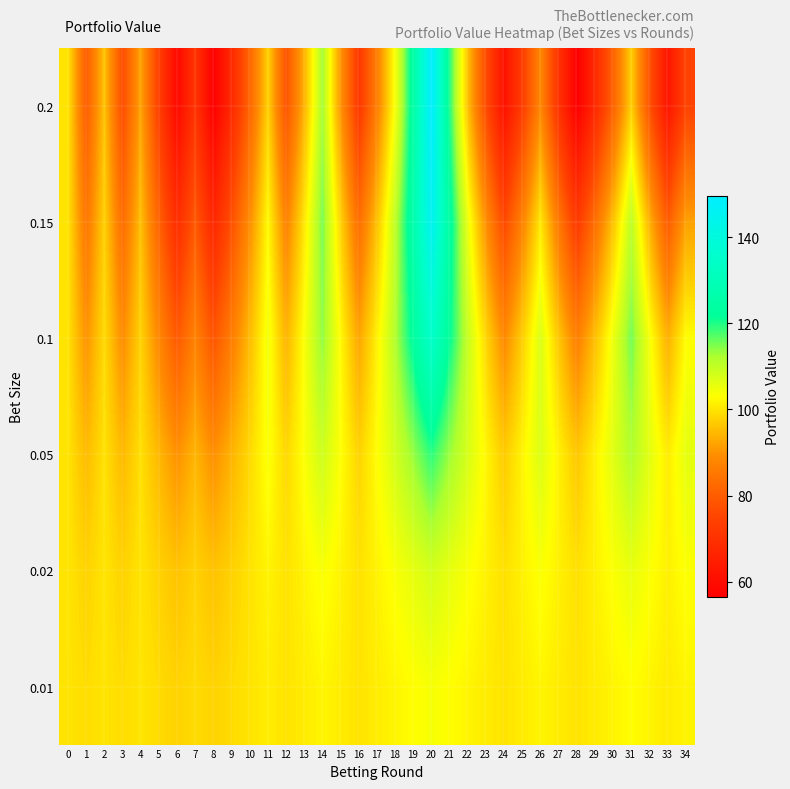

Reading left to right, what are all the values shown in this chart?

0.01: 0=100.0	1=99.0	2=100.0	3=99.0	4=100.0	5=99.0	6=98.0	7=99.0	8=98.0	9=99.0	10=100.0	11=100.9	12=99.9	13=100.9	14=101.9	15=100.9	16=99.9	17=100.9	18=101.9	19=102.9	20=104.0	21=102.9	22=101.9	23=100.9	24=99.9	25=100.9	26=101.9	27=100.9	28=99.9	29=100.9	30=101.9	31=102.9	32=101.9	33=100.8	34=101.8
0.02: 0=100.0	1=98.0	2=100.0	3=98.0	4=99.9	5=97.9	6=96.0	7=97.9	8=95.9	9=97.8	10=99.8	11=101.8	12=99.8	13=101.8	14=103.8	15=101.7	16=99.7	17=101.7	18=103.7	19=105.8	20=107.9	21=105.7	22=103.6	23=101.6	24=99.5	25=101.5	26=103.5	27=101.5	28=99.4	29=101.4	30=103.5	31=105.5	32=103.4	33=101.3	34=103.4
0.05: 0=100.0	1=95.0	2=99.8	3=94.8	4=99.5	5=94.5	6=89.8	7=94.3	8=89.6	9=94.1	10=98.8	11=103.7	12=98.5	13=103.4	14=108.6	15=103.2	16=98.0	17=102.9	18=108.1	19=113.5	20=119.1	21=113.2	22=107.5	23=102.1	24=97.0	25=101.9	26=107.0	27=101.6	28=96.6	29=101.4	30=106.5	31=111.8	32=106.2	33=100.9	34=105.9
0.1: 0=100.0	1=90.0	2=99.0	3=89.1	4=98.0	5=88.2	6=79.4	7=87.3	8=78.6	9=86.5	10=95.1	11=104.6	12=94.1	13=103.6	14=113.9	15=102.5	16=92.3	17=101.5	18=111.7	19=122.8	20=135.1	21=121.6	22=109.4	23=98.5	24=88.6	25=97.5	26=107.3	27=96.5	28=86.9	29=95.6	30=105.1	31=115.6	32=104.1	33=93.7	34=103.0
0.15: 0=100.0	1=85.0	2=97.8	3=83.1	4=95.6	5=81.2	6=69.0	7=79.4	8=67.5	9=77.6	10=89.2	11=102.6	12=87.2	13=100.3	14=115.4	15=98.1	16=83.4	17=95.9	18=110.2	19=126.8	20=145.8	21=123.9	22=105.3	23=89.5	24=76.1	25=87.5	26=100.6	27=85.5	28=72.7	29=83.6	30=96.2	31=110.6	32=94.0	33=79.9	34=91.9
0.2: 0=100.0	1=80.0	2=96.0	3=76.8	4=92.2	5=73.7	6=59.0	7=70.8	8=56.6	9=67.9	10=81.5	11=97.8	12=78.3	13=93.9	14=112.7	15=90.2	16=72.1	17=86.6	18=103.9	19=124.7	20=149.6	21=119.7	22=95.7	23=76.6	24=61.3	25=73.5	26=88.2	27=70.6	28=56.5	29=67.8	30=81.3	31=97.6	32=78.1	33=62.4	34=74.9